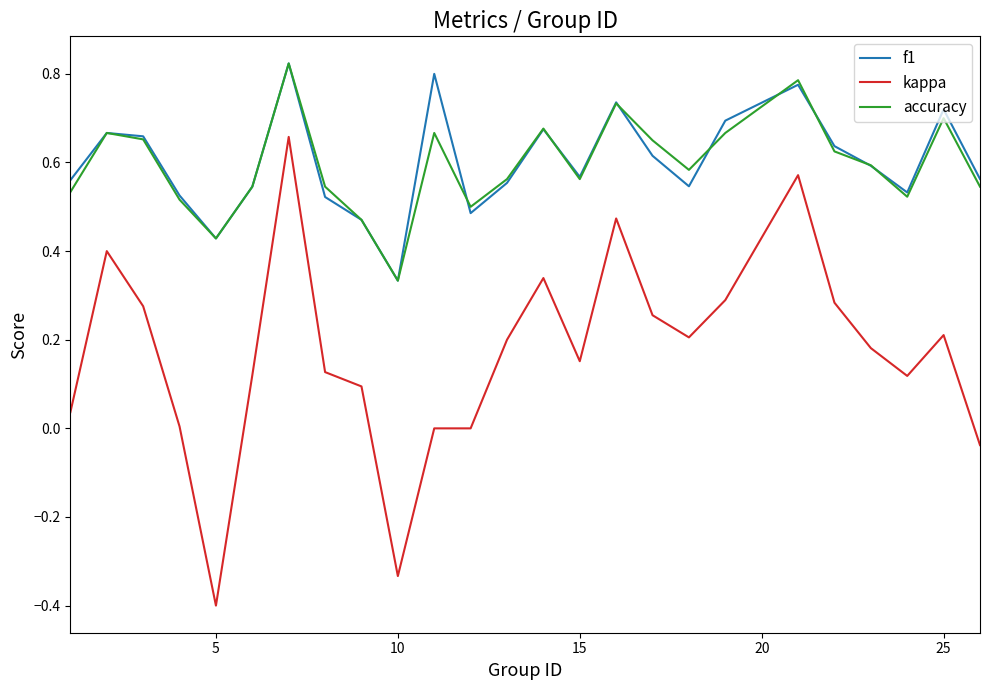

What is the minimum value shown in the chart?

-0.4